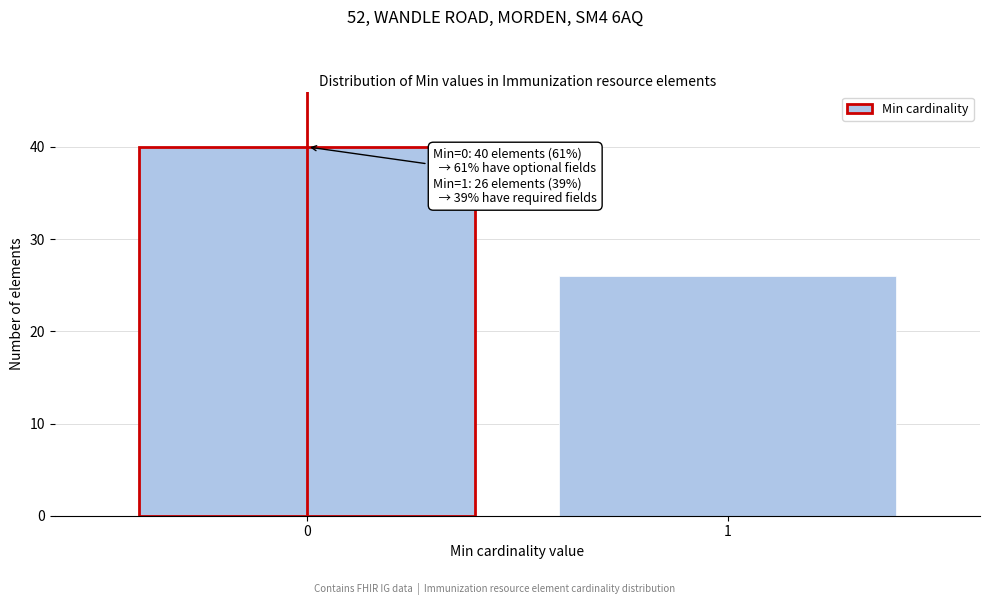

Reading left to right, extract all data points from this chart.

40	26